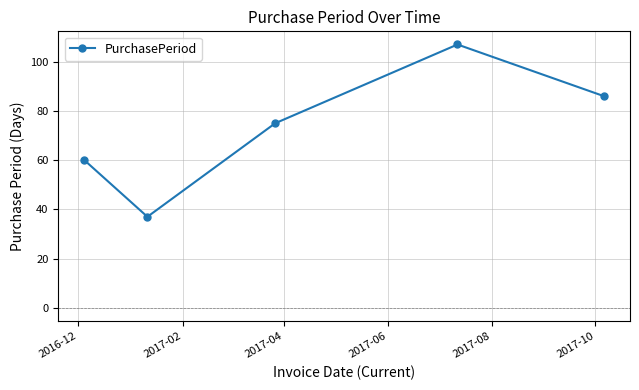

What is the minimum value shown in the chart?

37